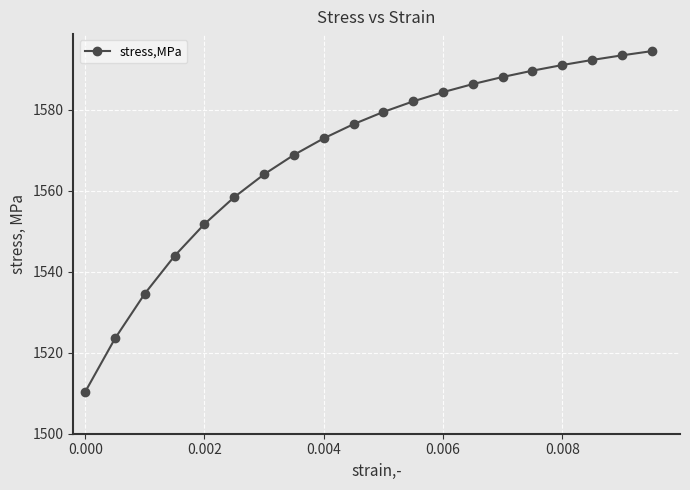

What is the maximum value shown in the chart?

1594.5